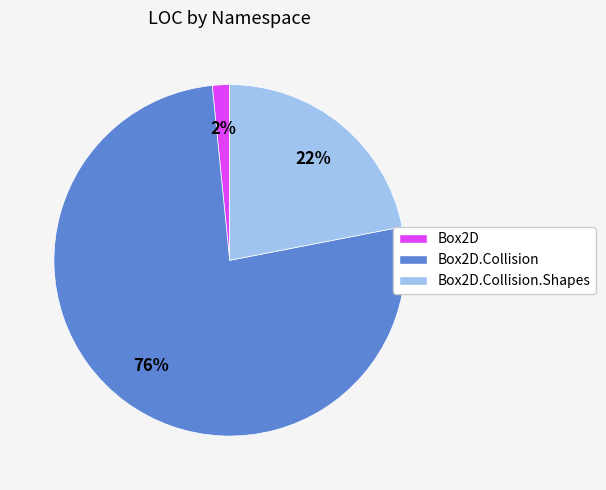

How many slices are in this pie chart?

3